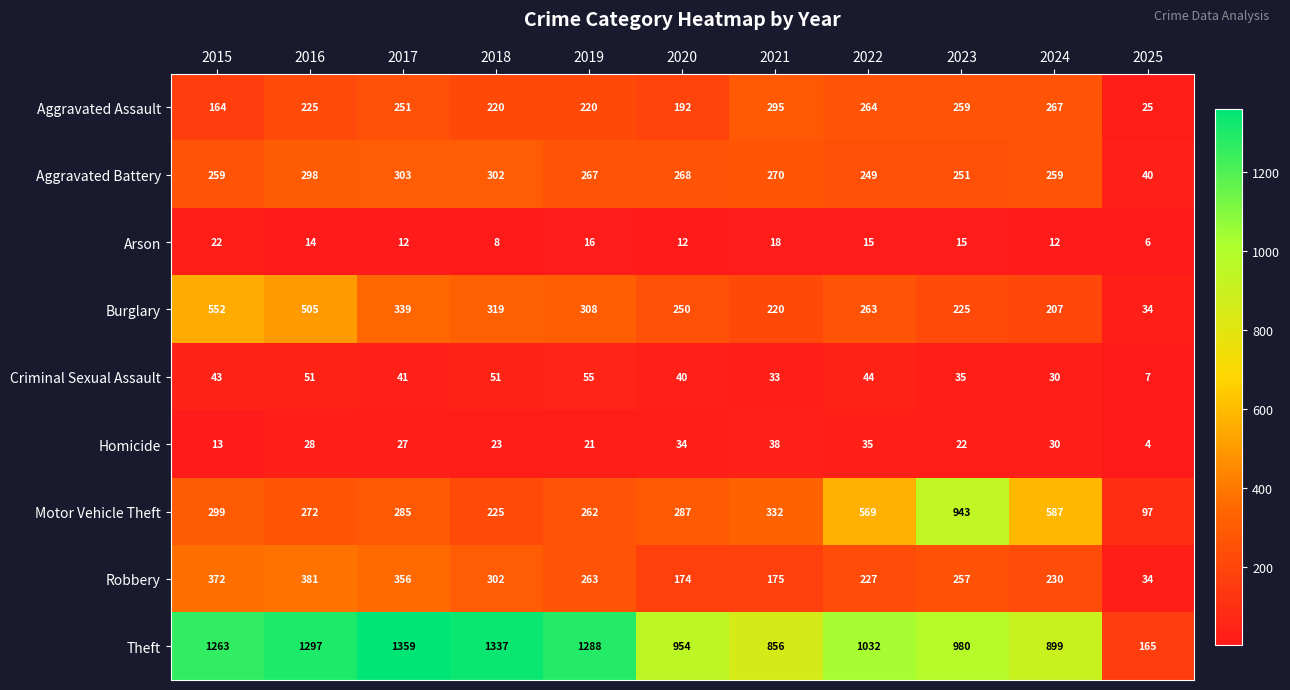

What is the approximate value of Arson at 2016, to the nearest 10?

10